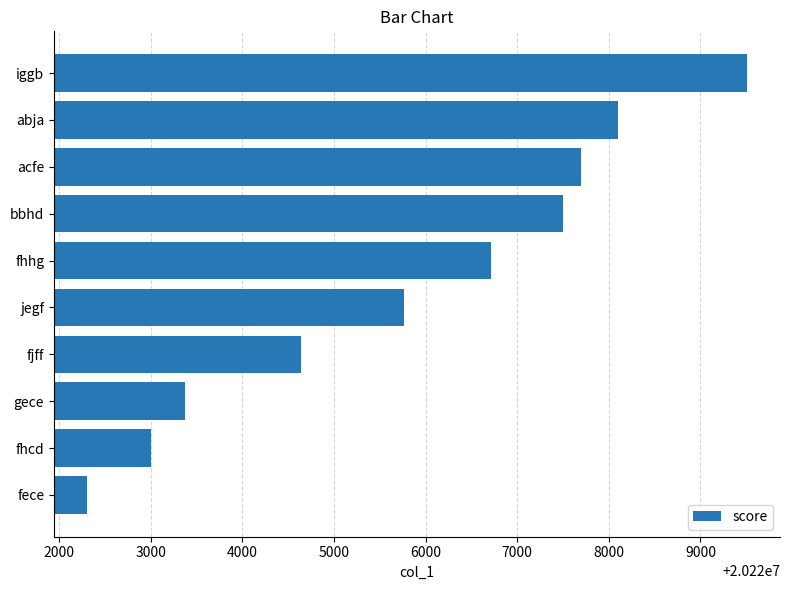

What is the change in value from fece to bbhd?

+5190